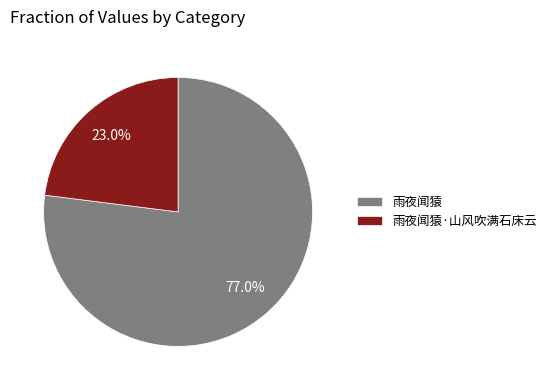

Count the number of slices in the pie.

2